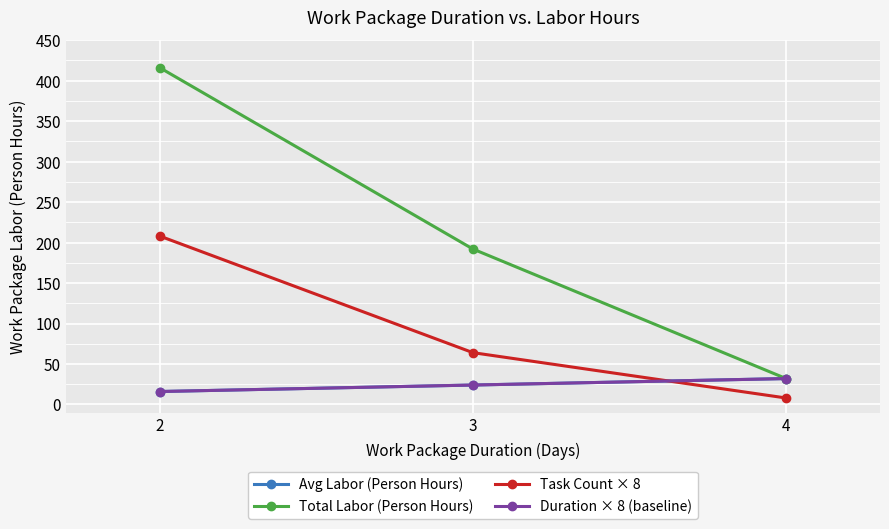

Does the chart have visible grid lines?

Yes